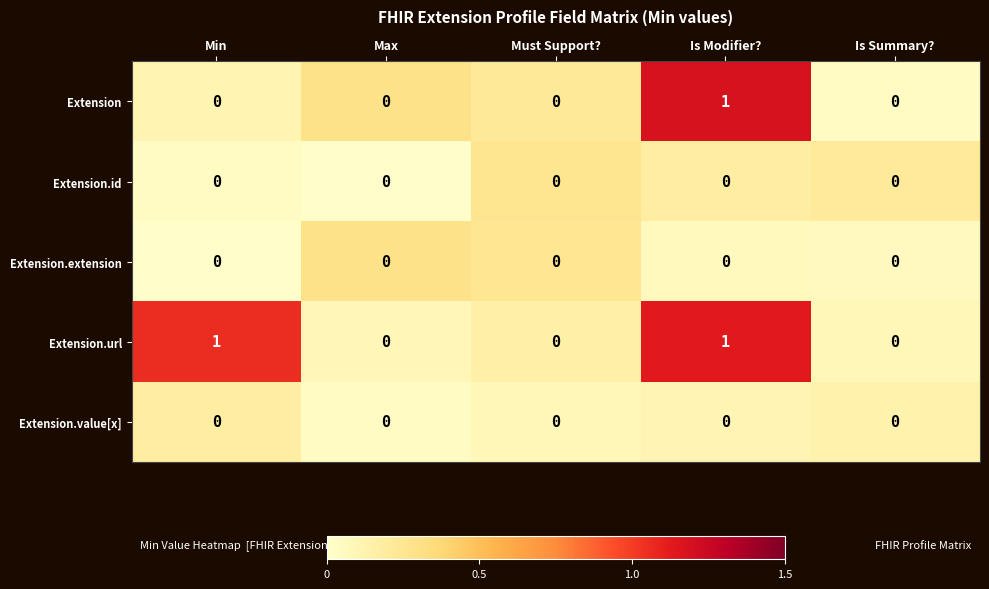

Which series has the largest total across all categories?

Extension.url